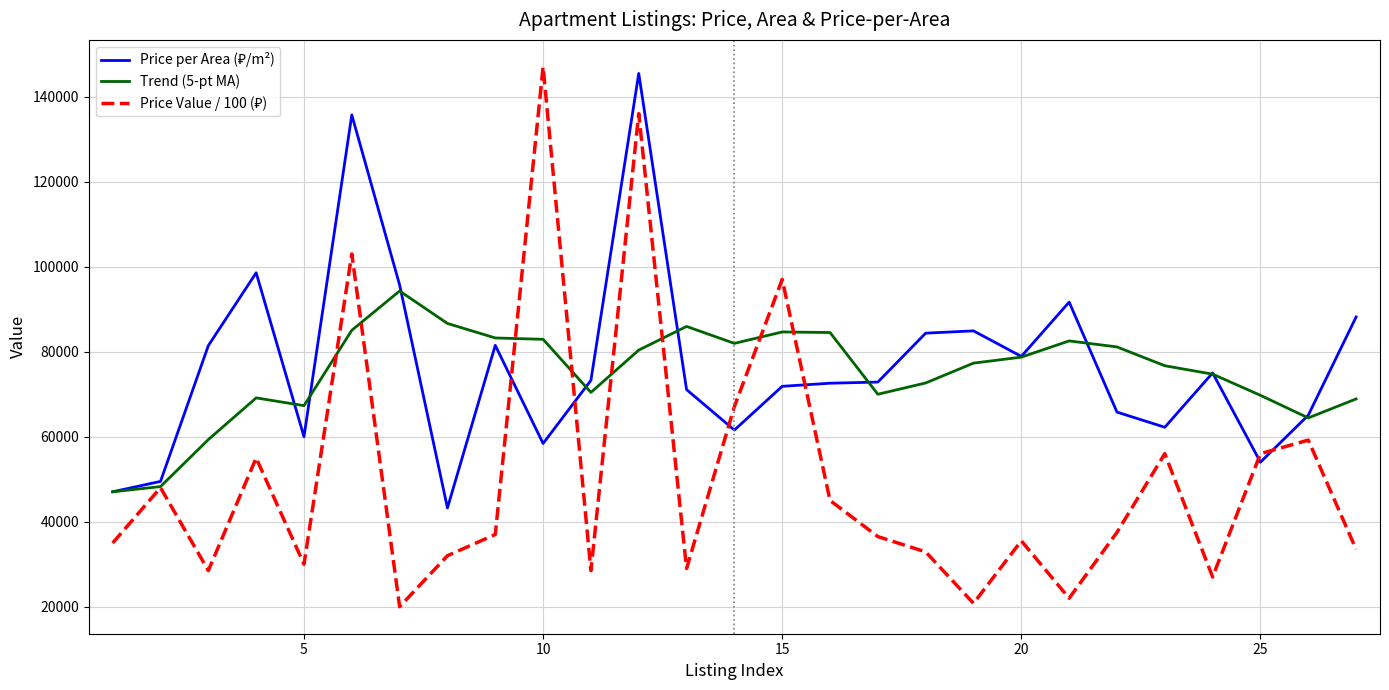

What is the smallest value displayed?

20000.0